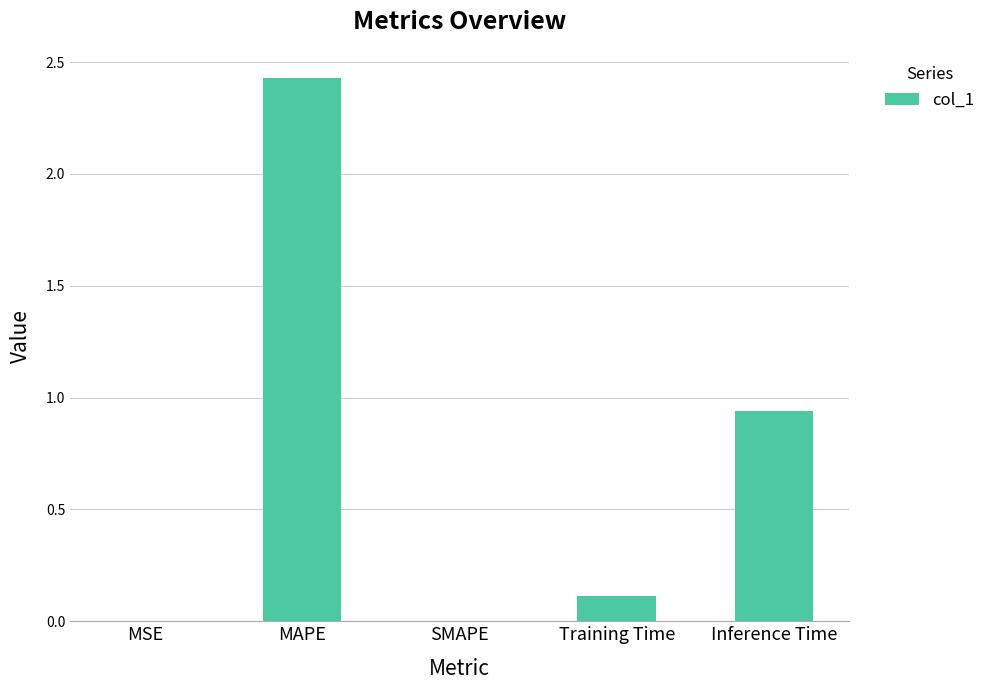

How many distinct data groups are displayed?

1